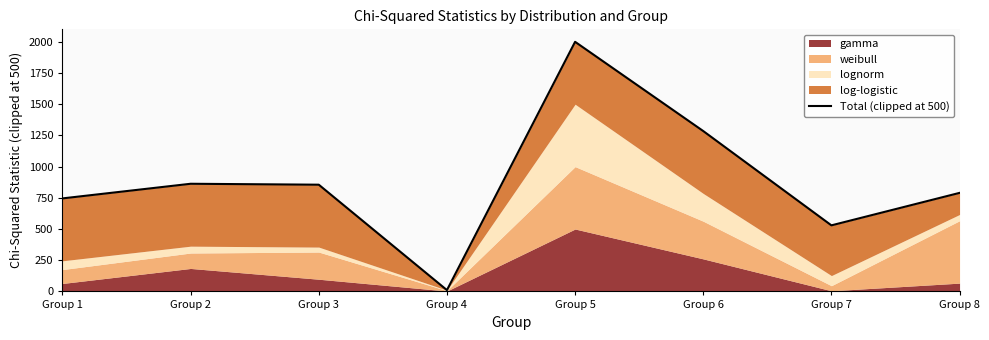

Rank the categories by value from lowest to highest.

Group 4, Group 7, Group 1, Group 8, Group 3, Group 2, Group 6, Group 5